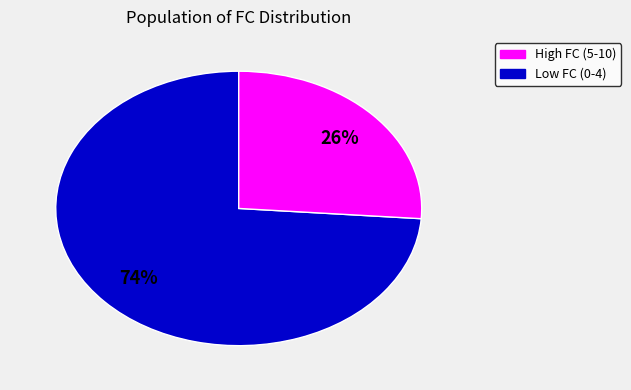

To the nearest percent, what is the average slice percentage?

50%